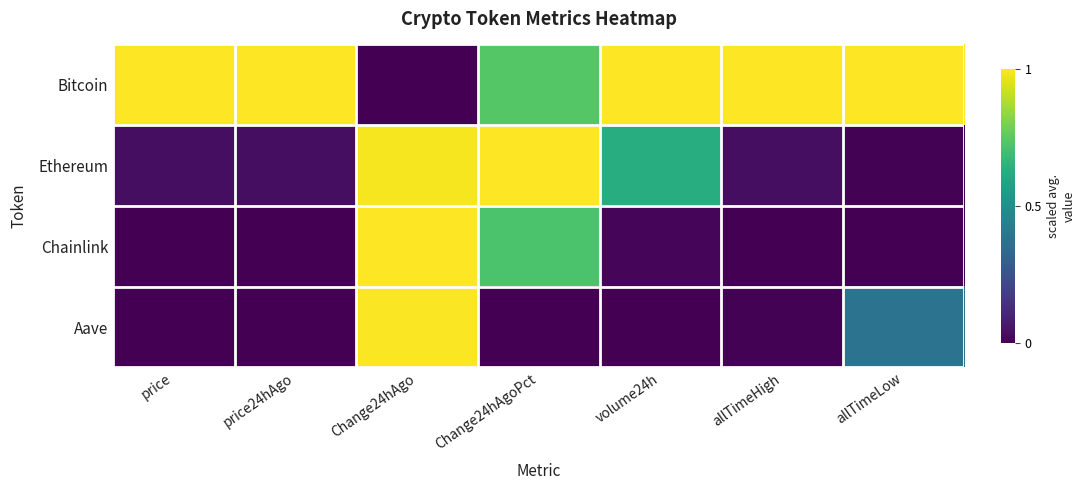

At how many categories does at least one series exceed 0?

7